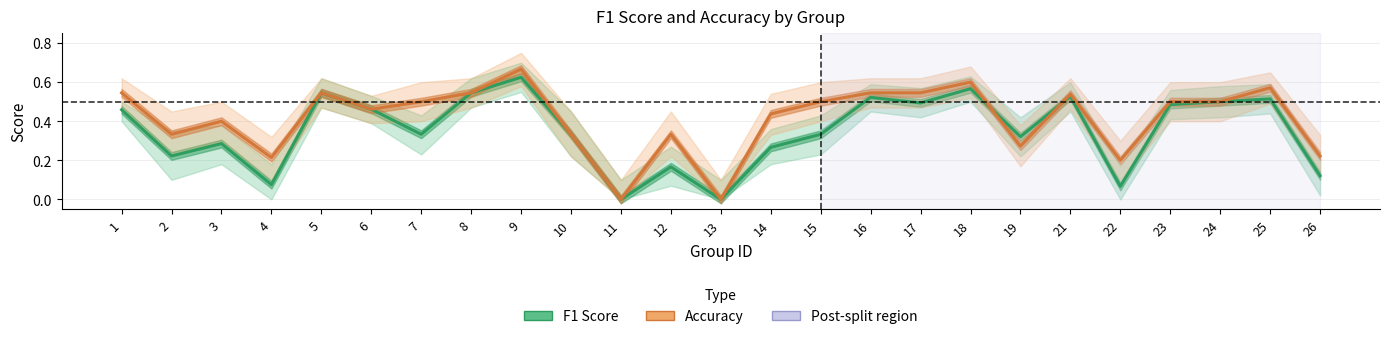

Where is the first local maximum for Accuracy?

3